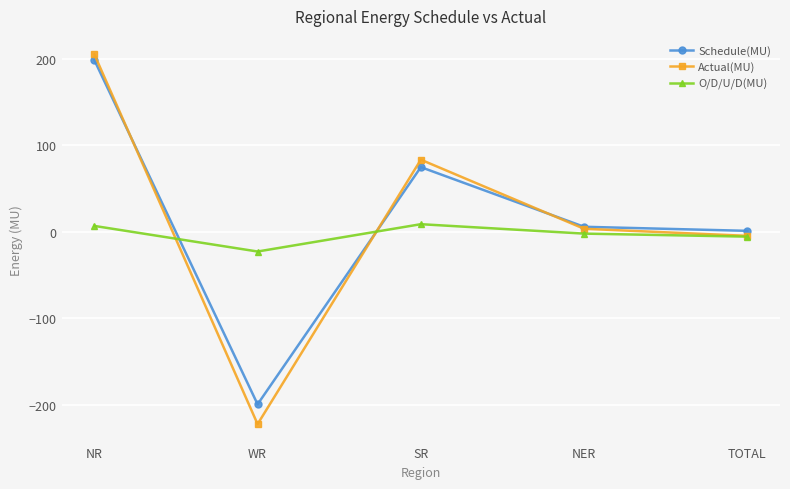

How many intersections are there between Actual(MU) and Schedule(MU)?

3